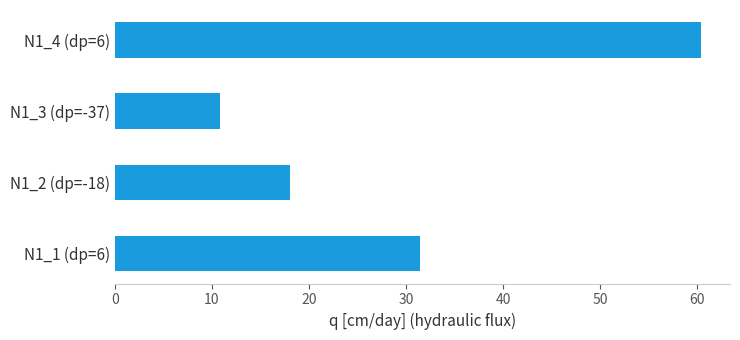

At which label is the value closest to 35?

N1_1 (dp=6)